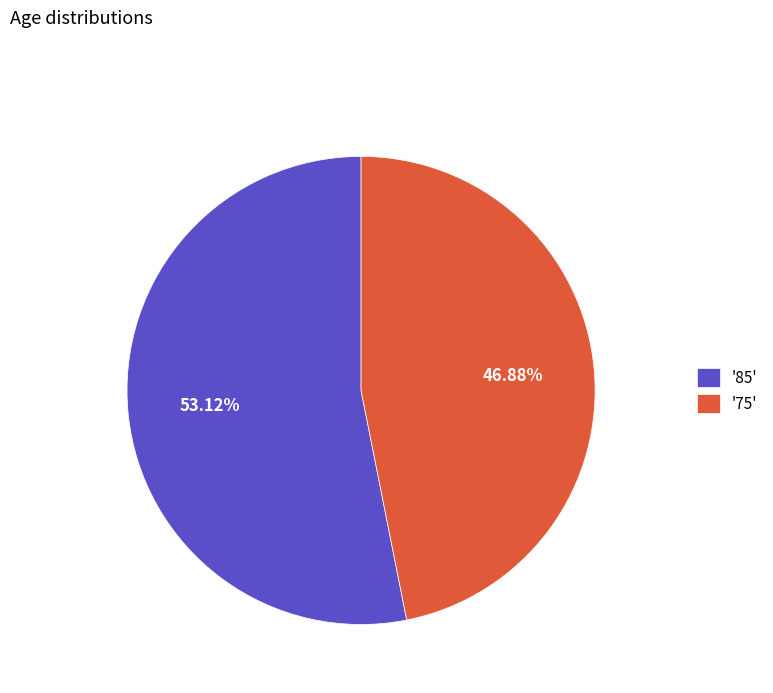

Between '75' and '85', which is larger?

'85'